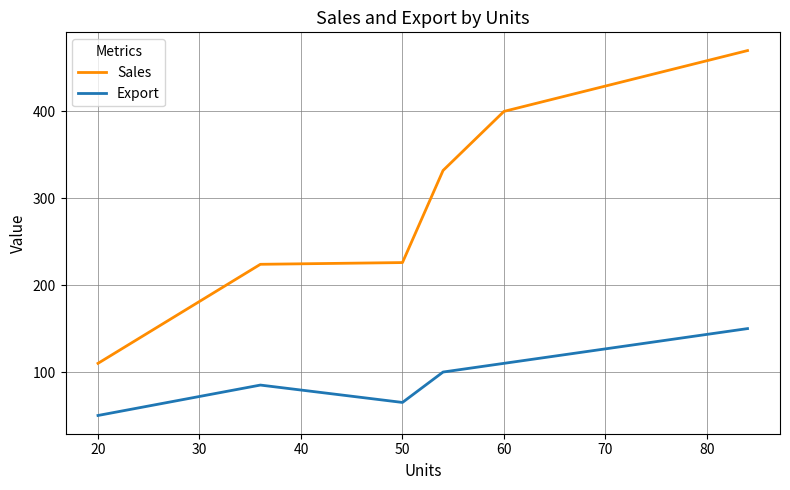

List the series in order of their peak value, highest first.

Sales, Export